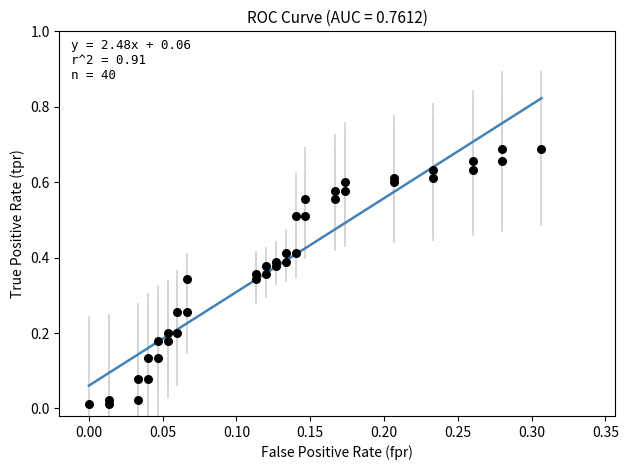

How many data points are displayed?

40